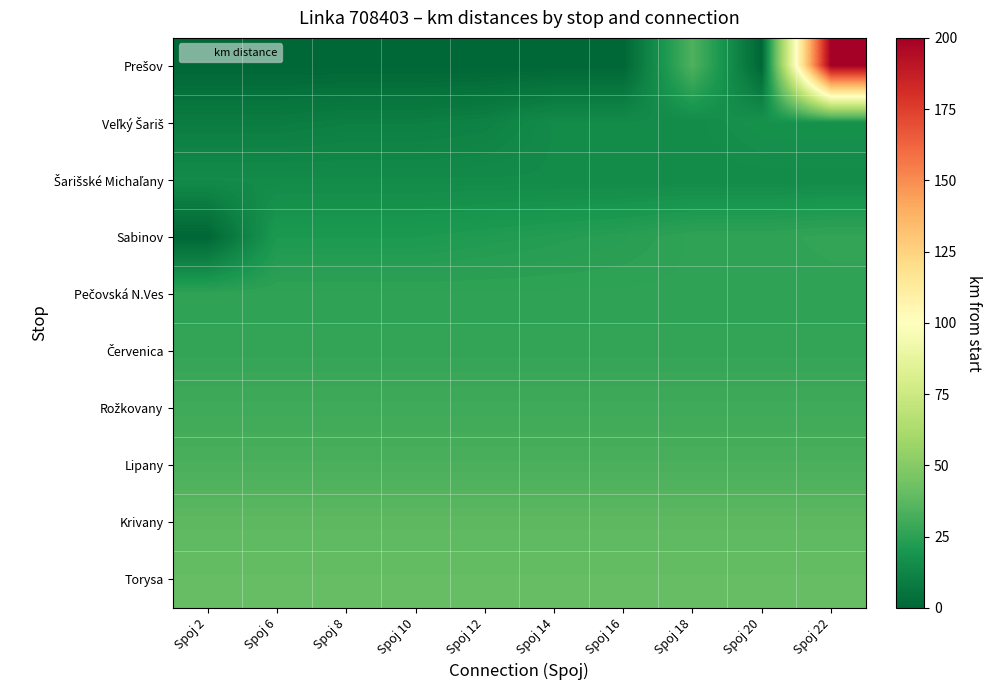

Which category has the lowest value across all series?

Spoj 2